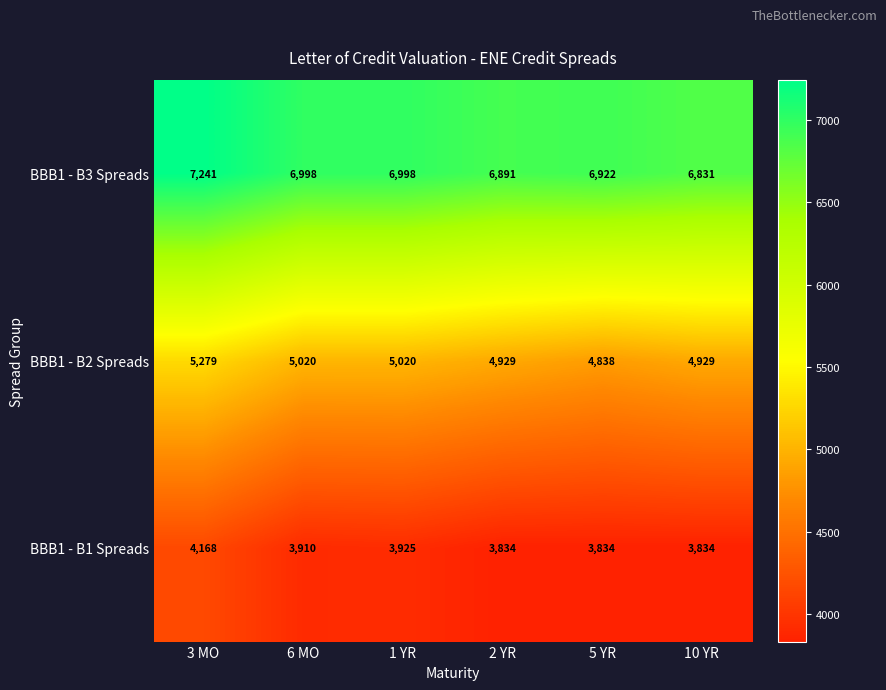

What is the highest value of the BBB1 - B3 Spreads series?

7241